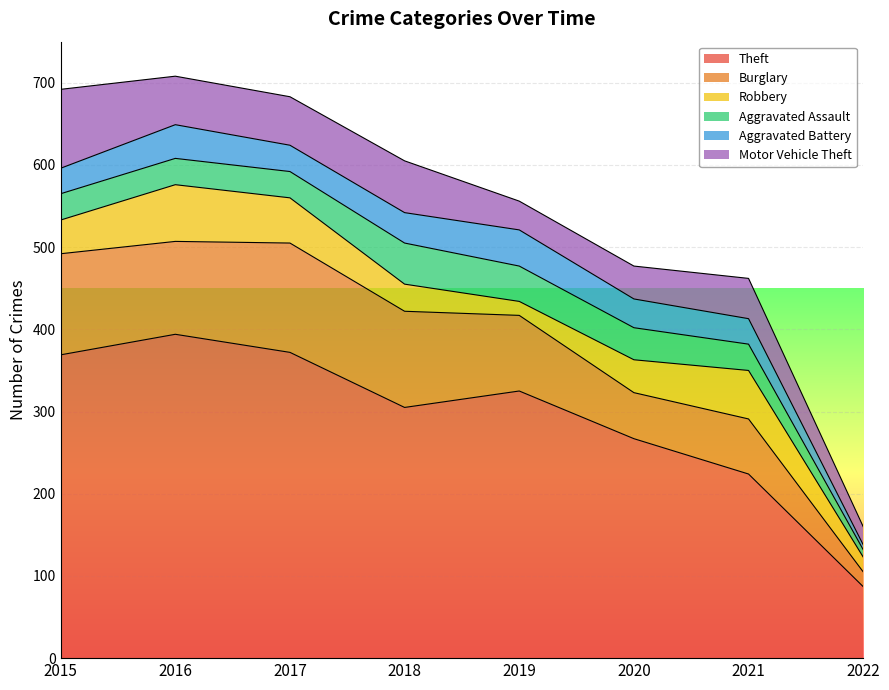

In Aggravated Assault, how many points are higher than both neighbors (excluding endpoints)?

1